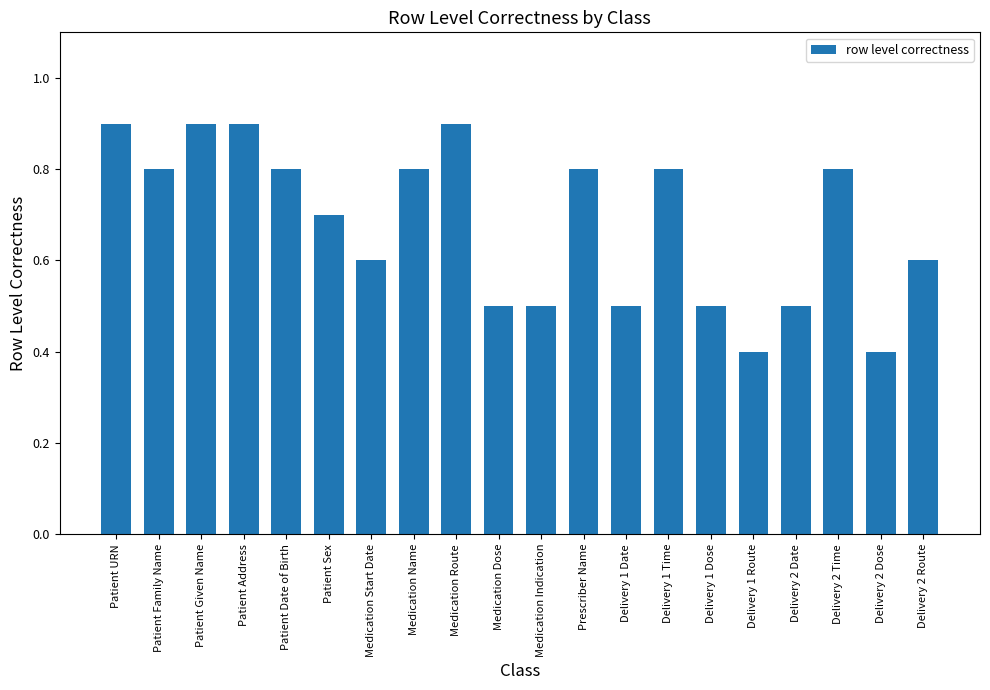

Is it true that the value at Prescriber Name is 0.8?

True